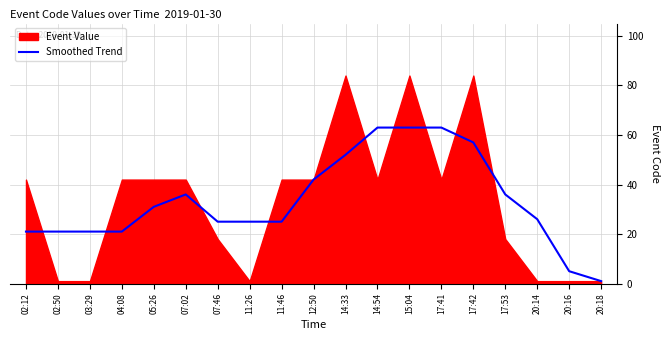

True or false: there are more than 0 points higher than both neighbors.

True